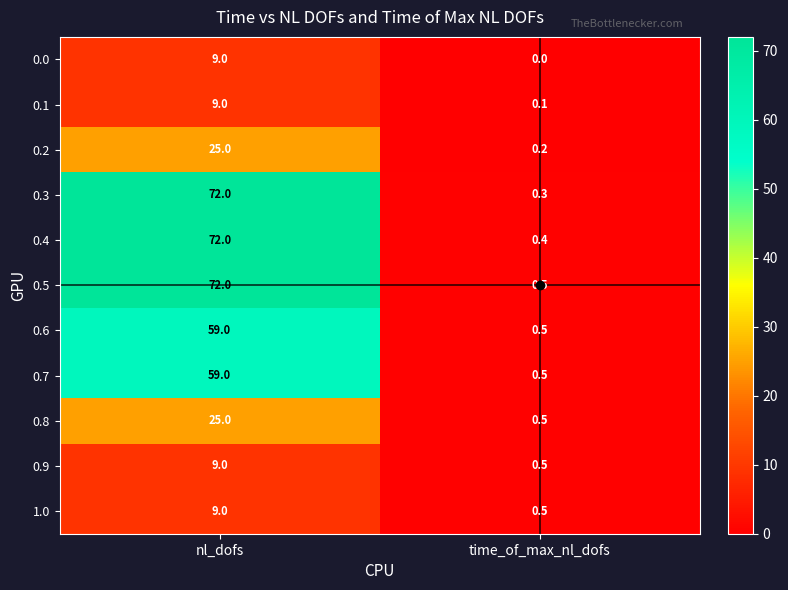

What is the difference between the maximum and minimum values in the 0.1 series?

8.9